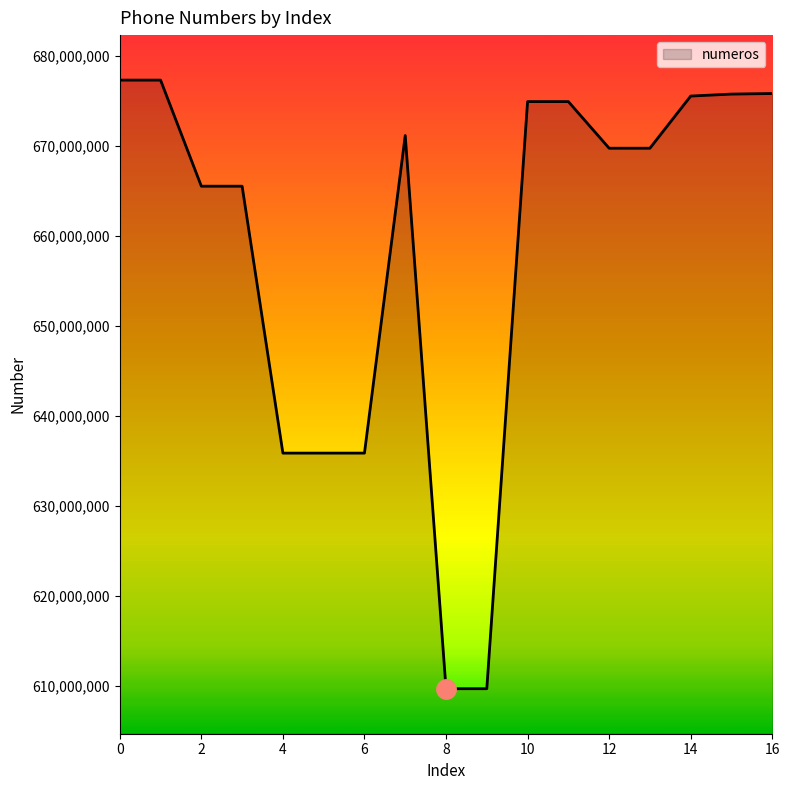

What is the minimum value shown in the chart?

609664239